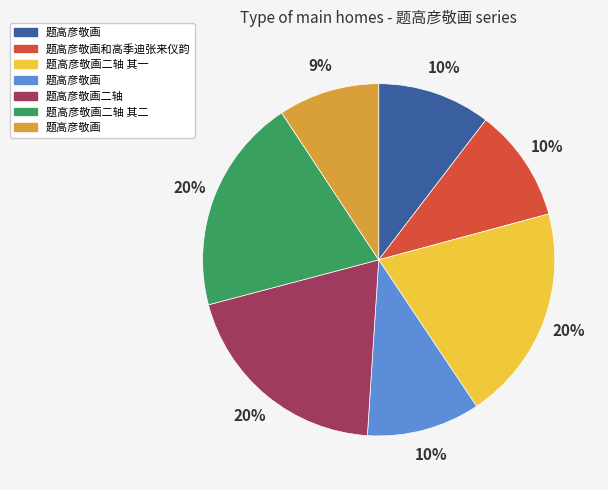

Does any single category account for the majority?

No